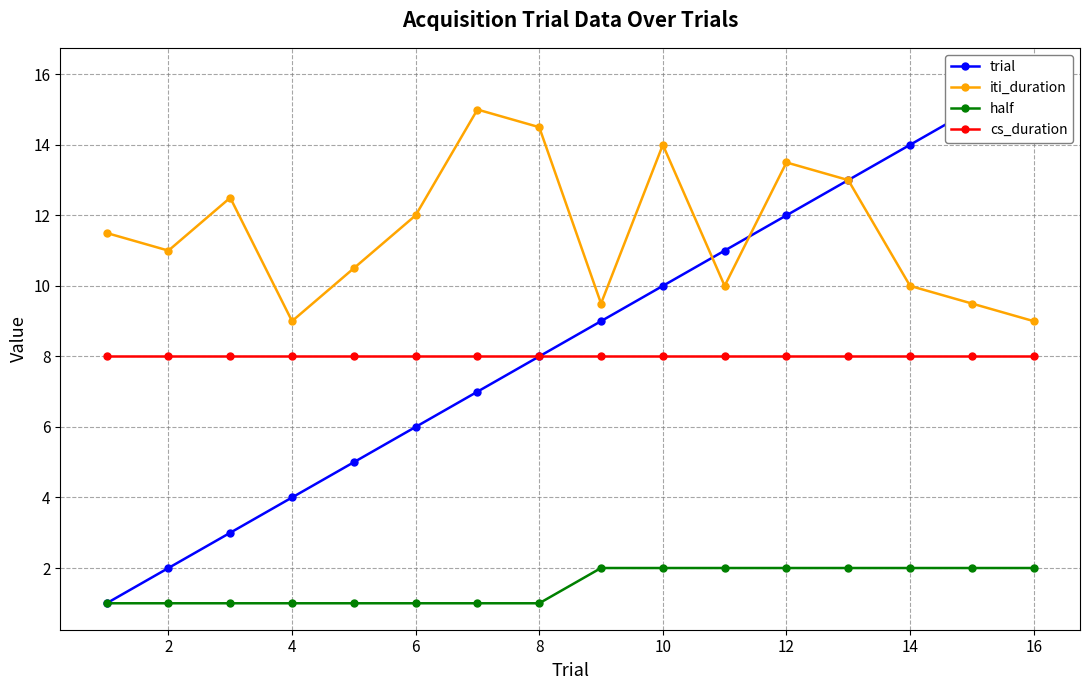

How many data points does each series have?

16